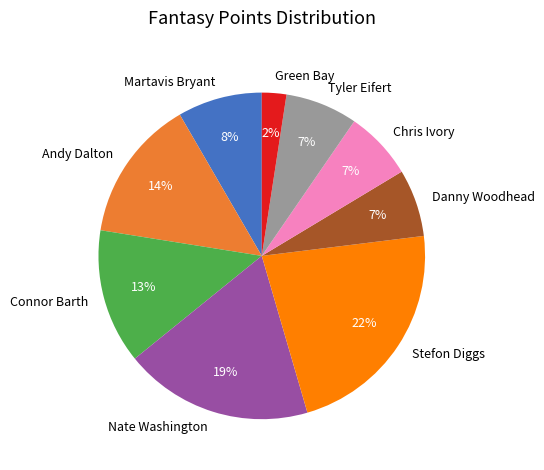

Which slice is the largest?

Stefon Diggs